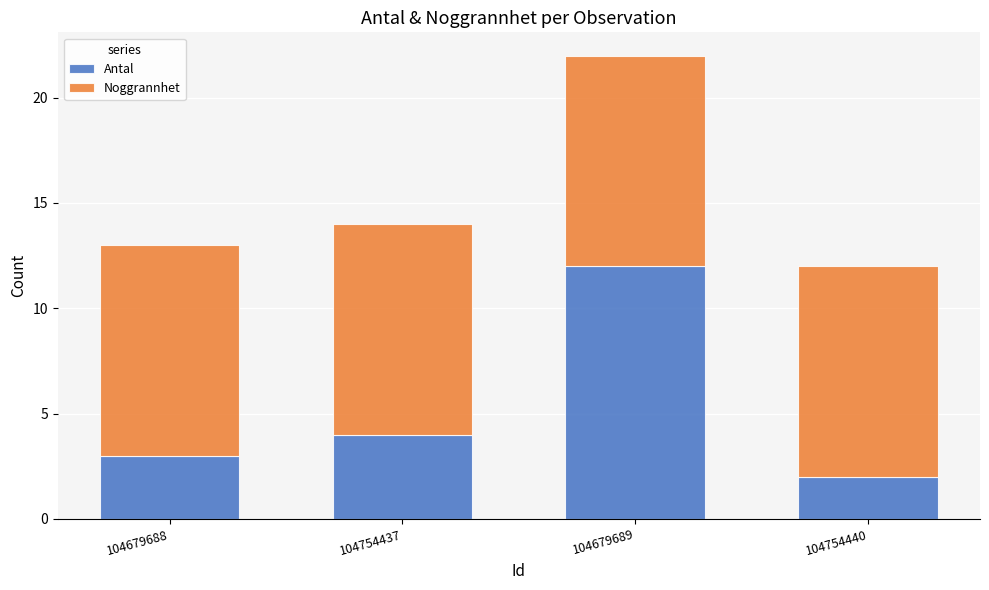

Is it true that Antal equals 7 at 104754437?

False